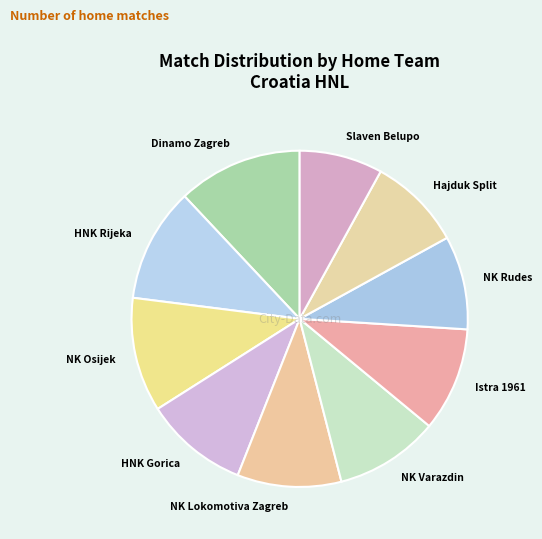

True or false: Istra 1961 accounts for 10% of the total.

True